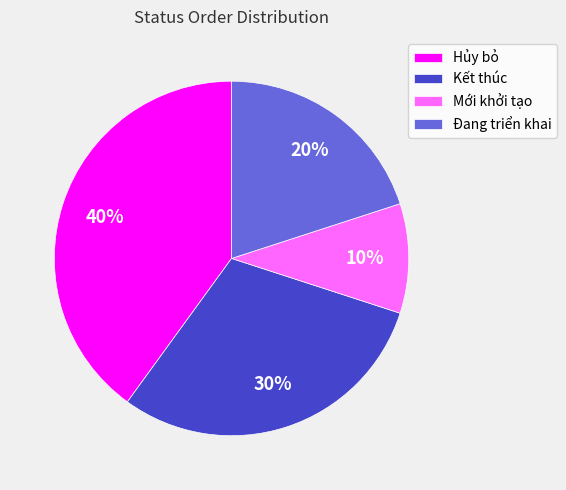

What is the ratio of the value at Kết thúc to the value at Mới khởi tạo?

3.0